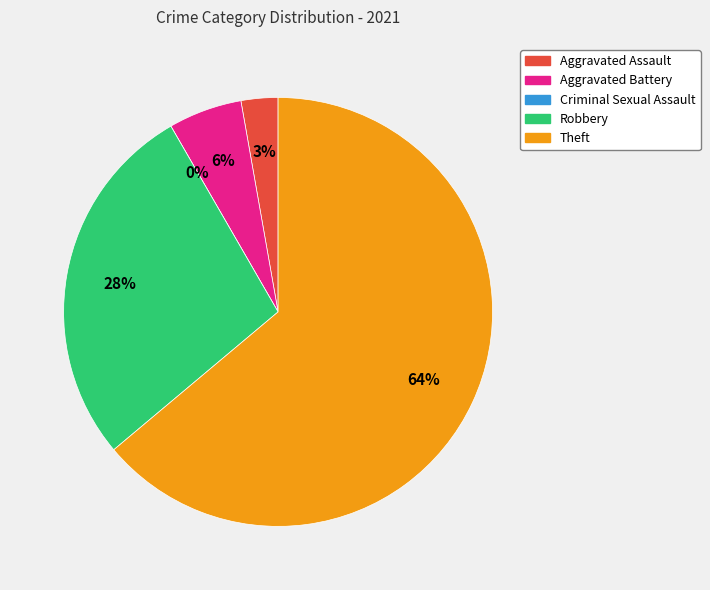

To the nearest percent, what is the combined percentage of Aggravated Assault and Robbery?

31%